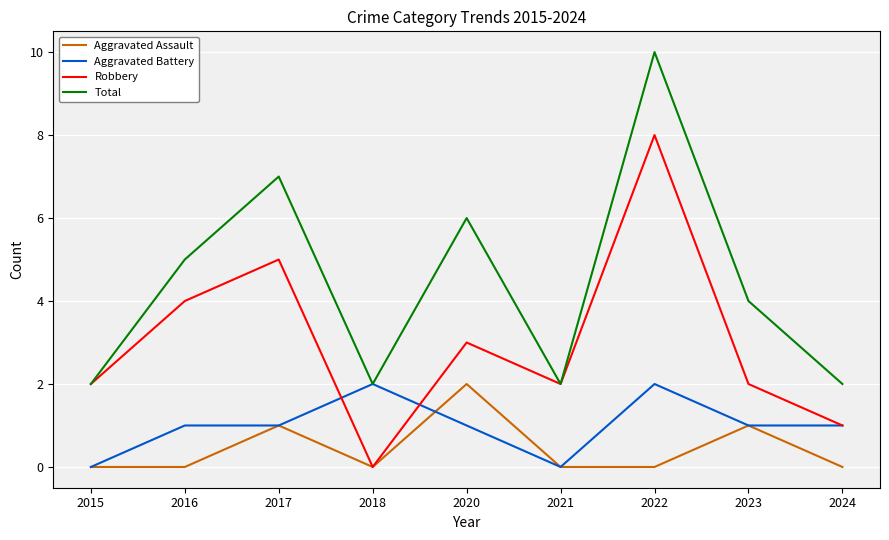

What is the sum of the Aggravated Battery values at 2015 and 2017?

1